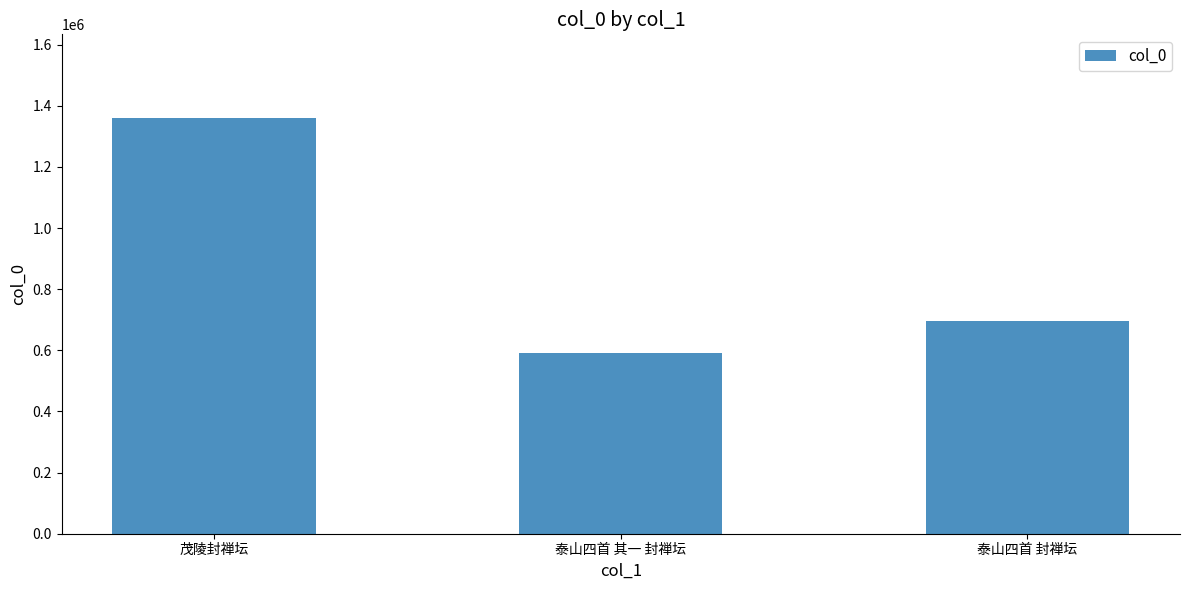

Rank the categories by value from lowest to highest.

泰山四首 其一 封禅坛, 泰山四首 封禅坛, 茂陵封禅坛